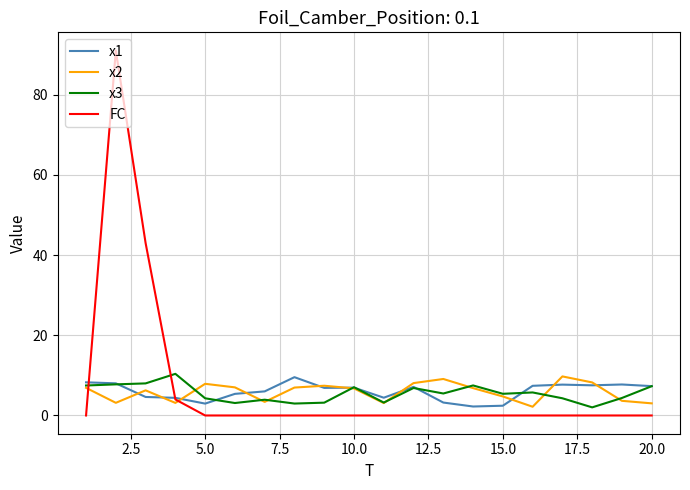

True or false: x1 has more than 0 interior local peaks.

True